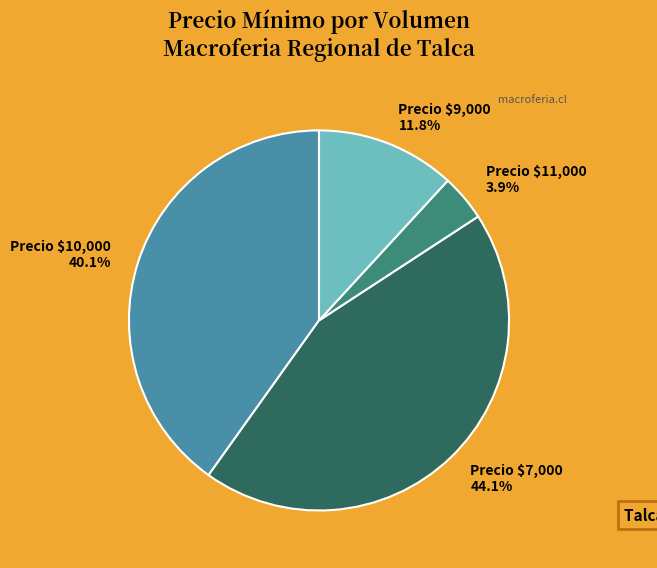

Rank the categories by value from highest to lowest.

Precio $7,000, Precio $10,000, Precio $9,000, Precio $11,000